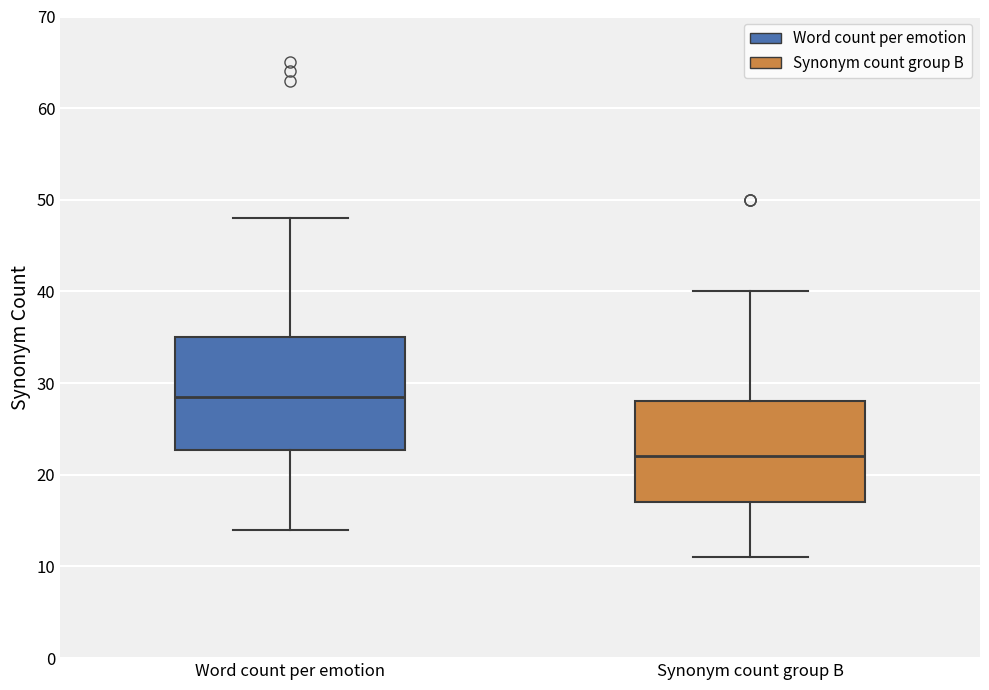

Where is the lower edge of the box for Synonym count group B on the y-axis? The values are not printed on the chart, so give them approximately, as read against the axis.

17